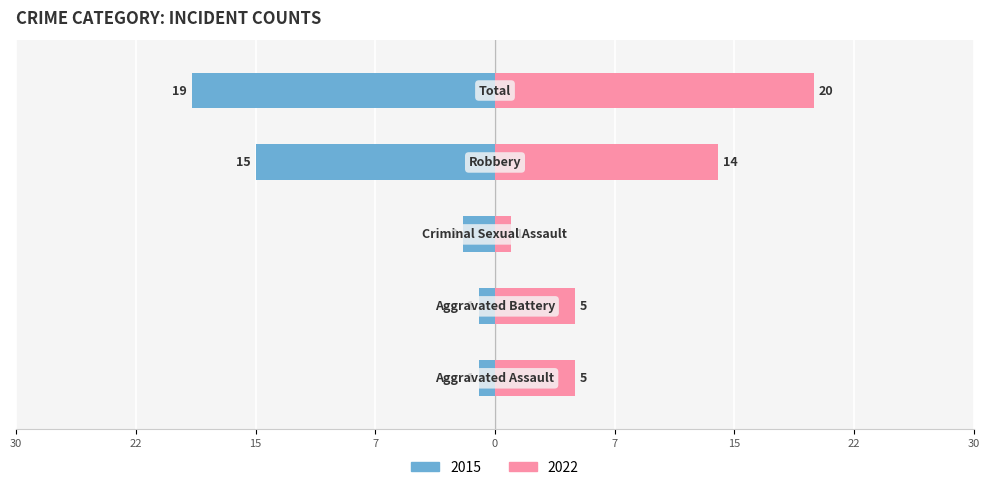

At how many categories does at least one series exceed -5?

5